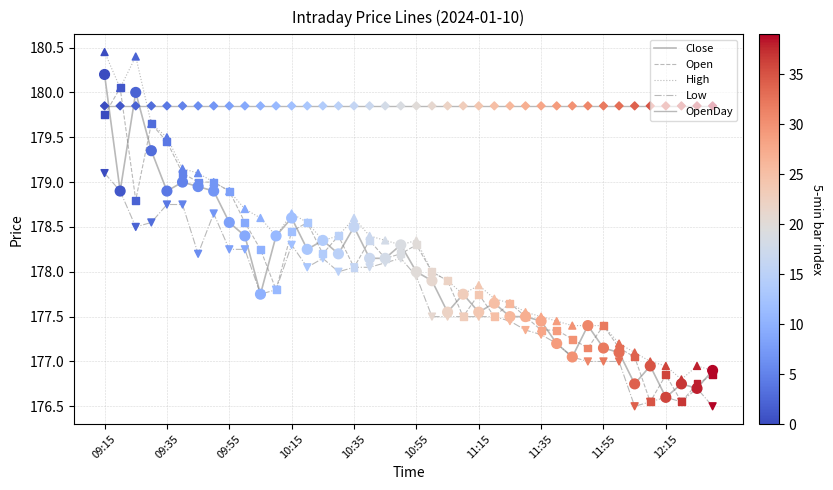

Is this an area chart (filled region under the line)?

No